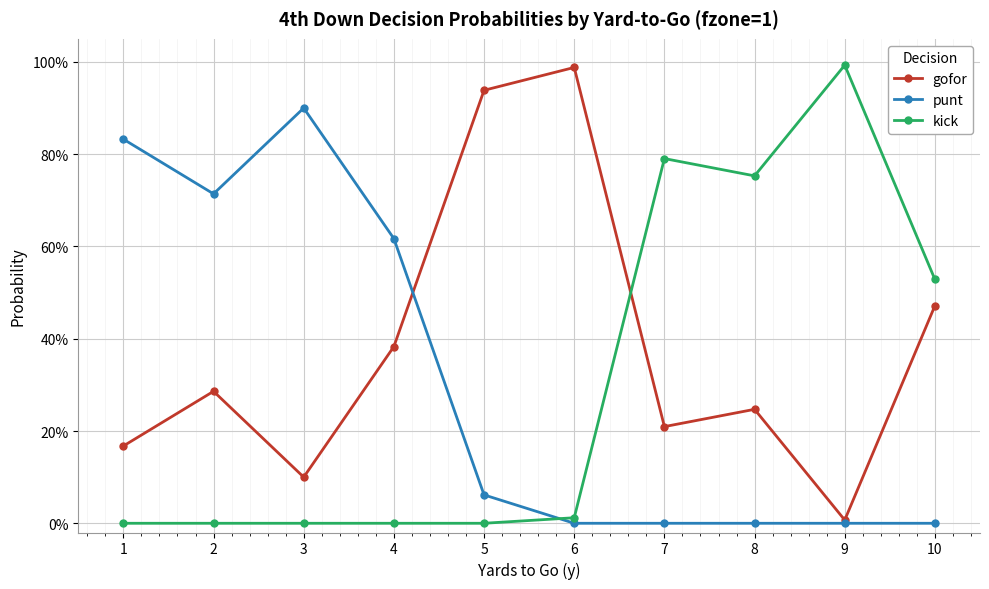

How many intersections are there between gofor and kick?

1